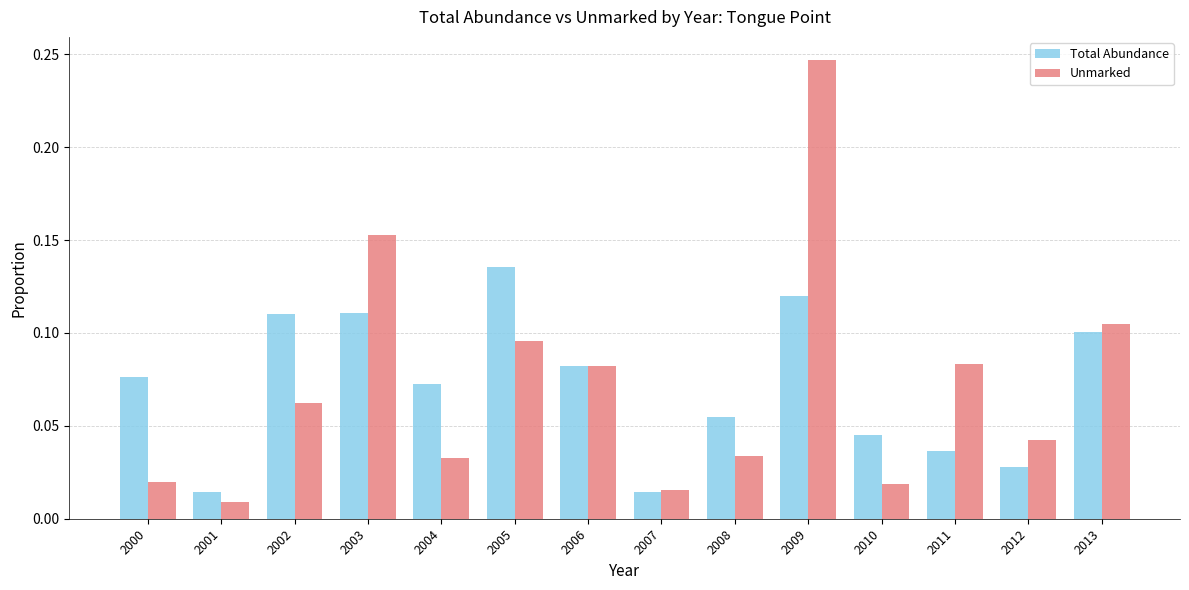

The value of Unmarked at 2005 is 0.1. True or false?

True